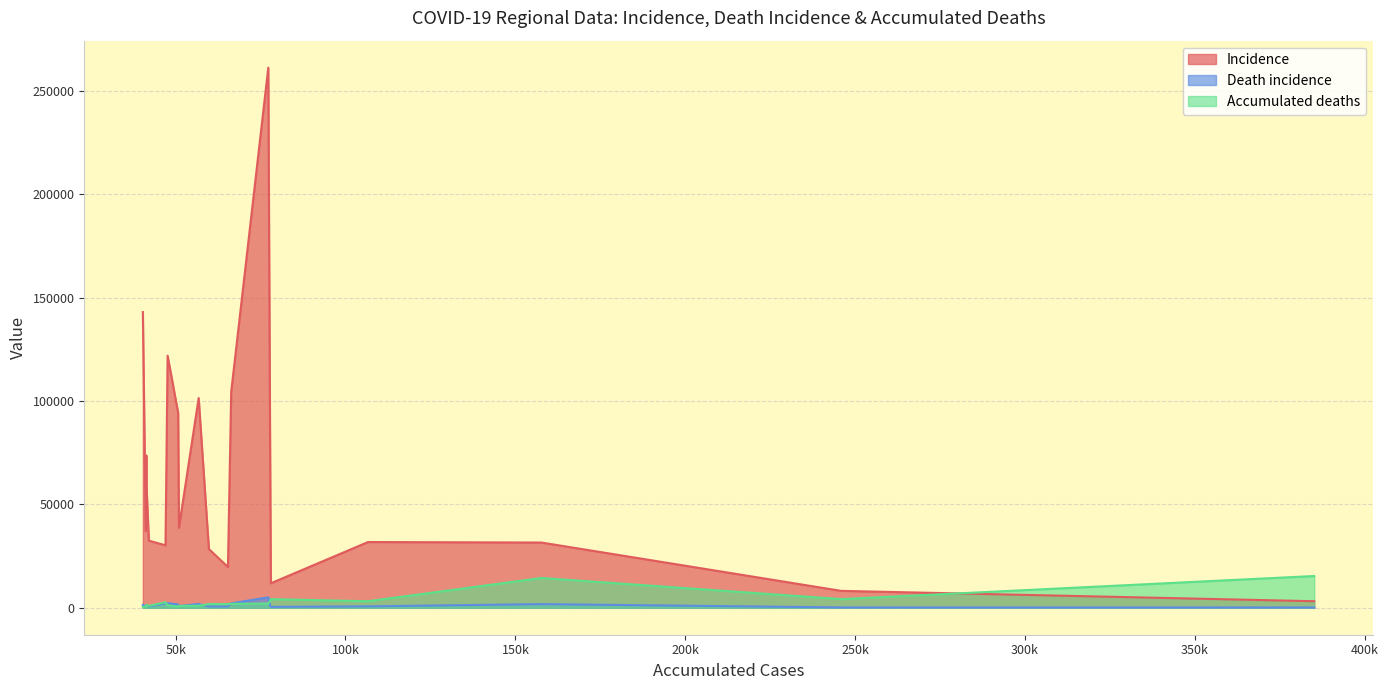

How many values in the Incidence series are below 38648?

10